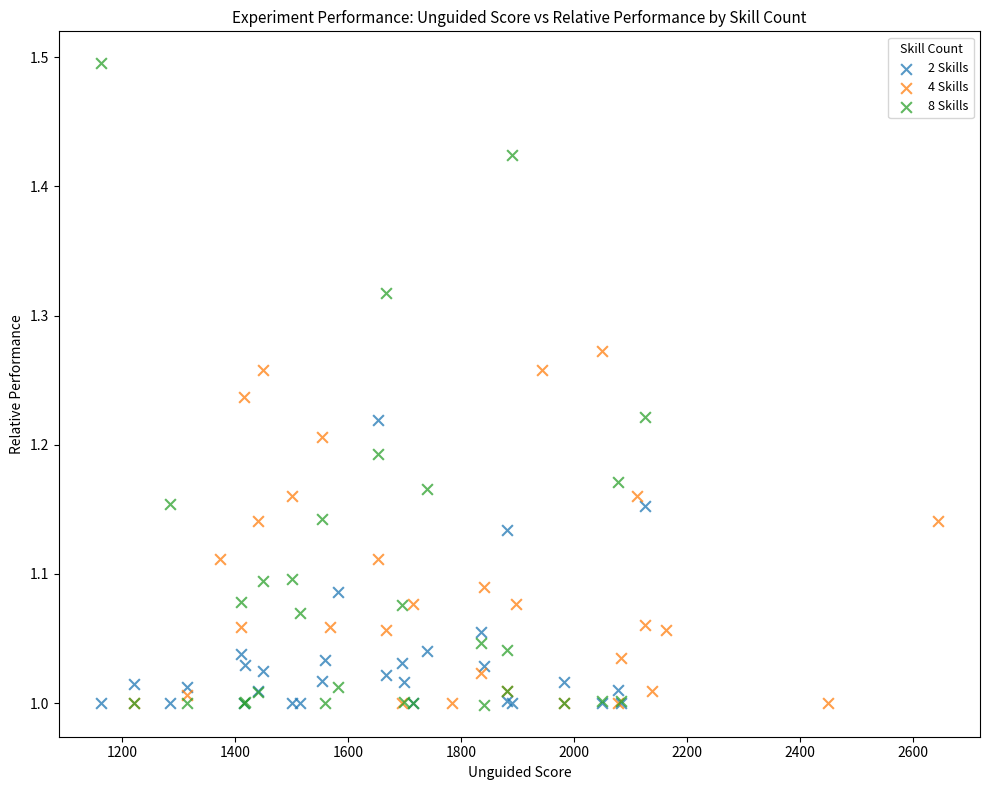

What are all the series names shown in the legend?

2 Skills, 4 Skills, 8 Skills